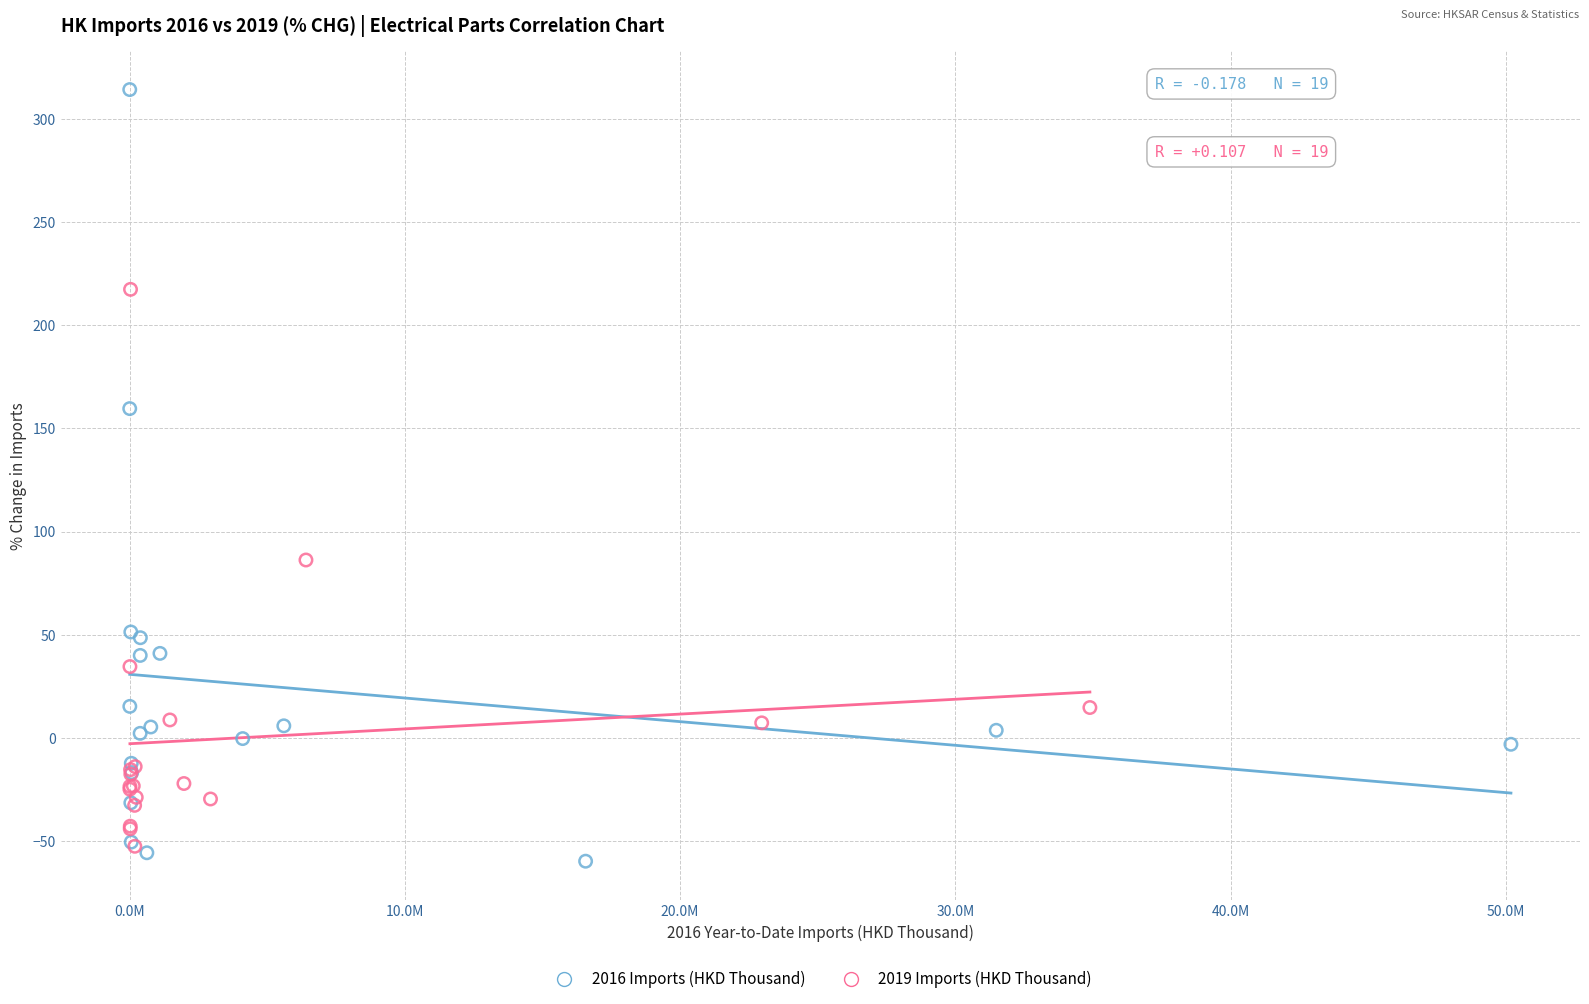

Which series has the widest spread of Y values?

2016 Imports (HKD Thousand)